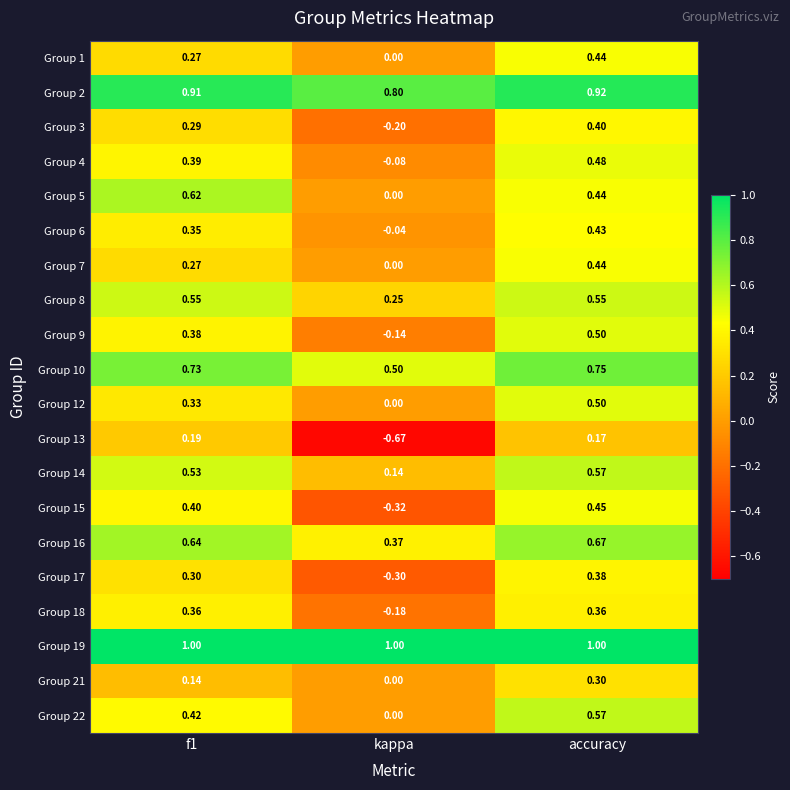

At which category does the chart reach its minimum across all series?

kappa